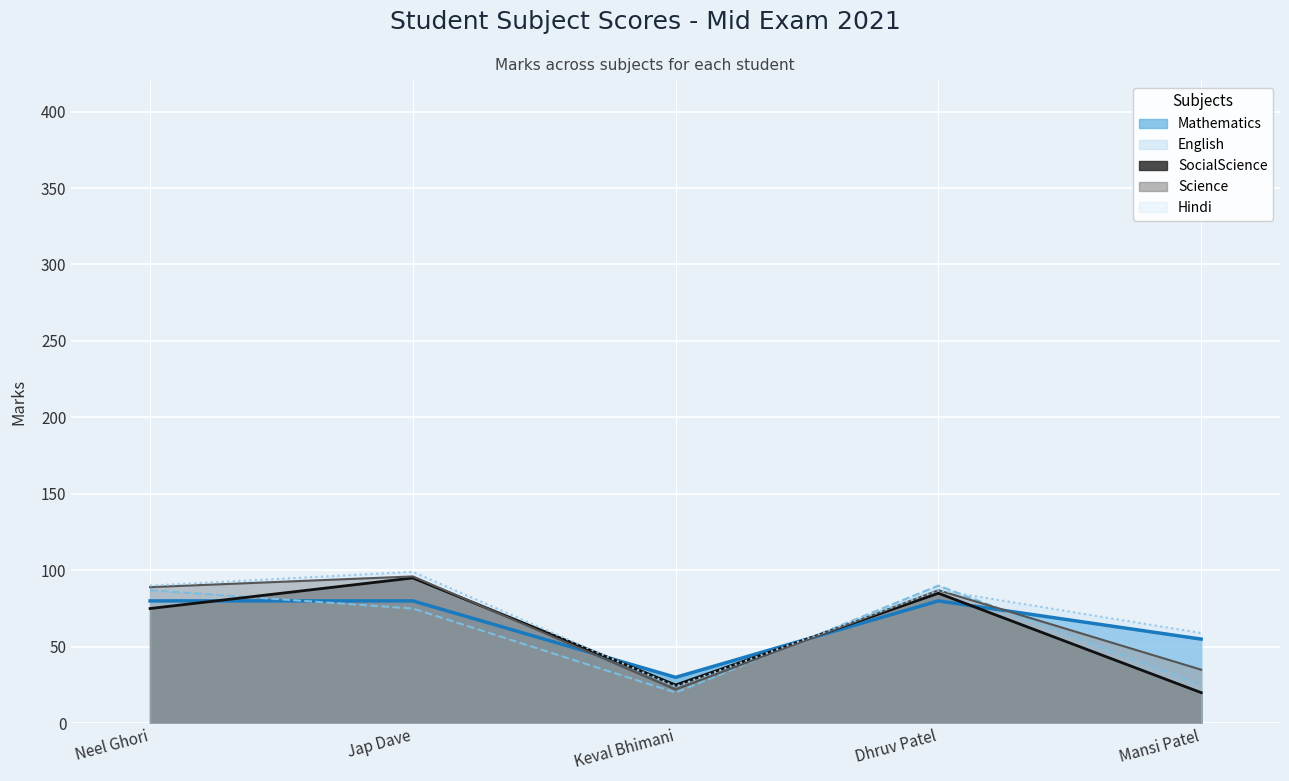

What is the sum of the Hindi values at Neel Ghori and Keval Bhimani?

114